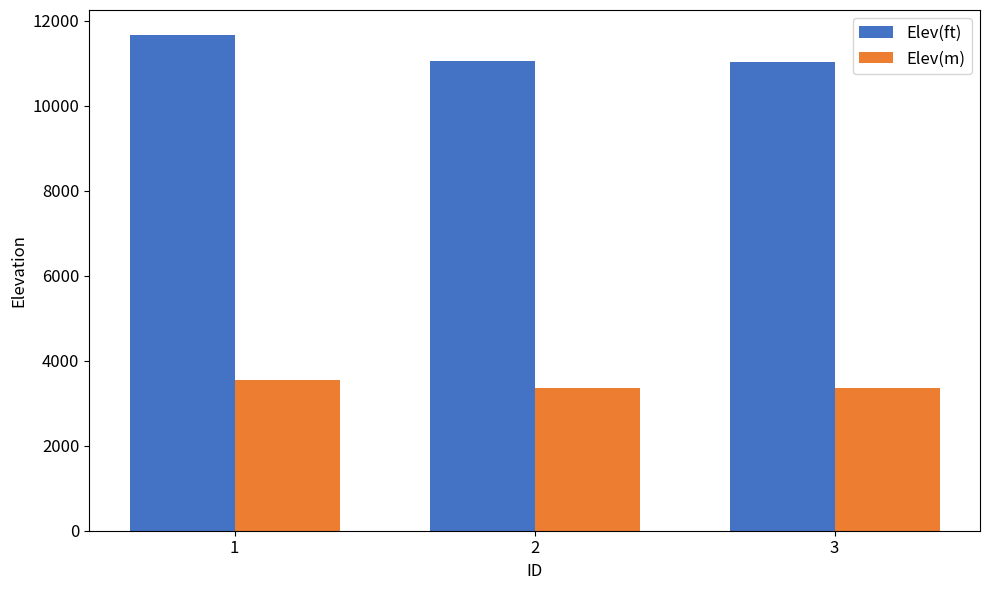

Which label corresponds to the largest value in the chart?

1